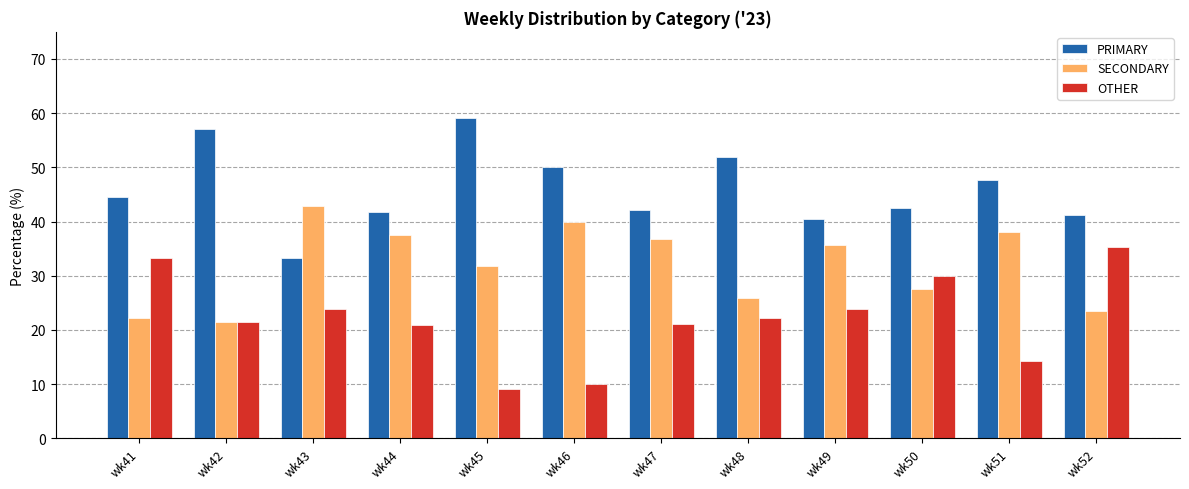

What is the difference between the second highest and second lowest values in the PRIMARY series?

16.7